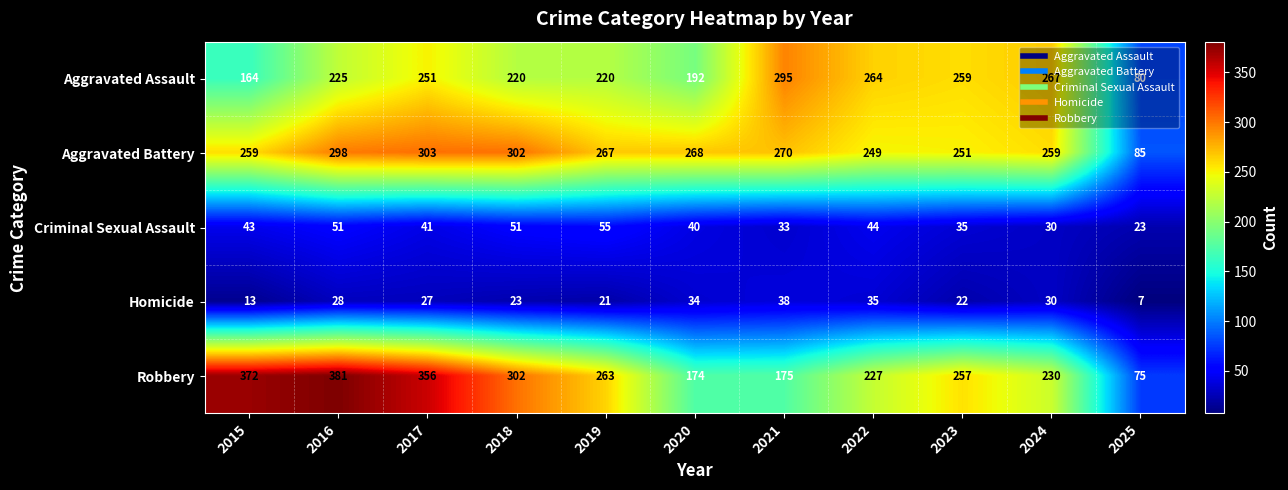

Rank the series by their maximum value, from lowest to highest.

Homicide, Criminal Sexual Assault, Aggravated Assault, Aggravated Battery, Robbery